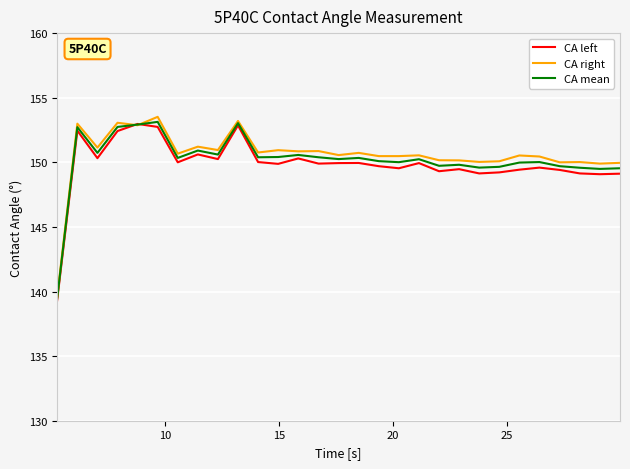

What is the maximum value shown in the chart?

153.5